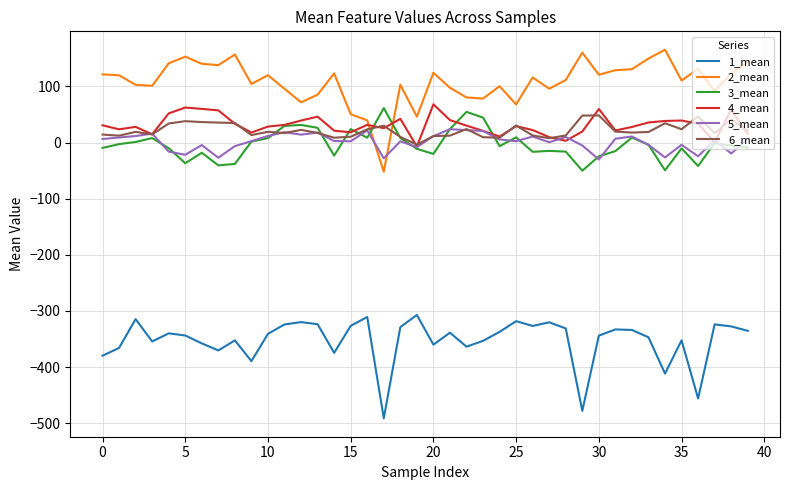

True or false: 5_mean and 1_mean intersect in this chart.

False